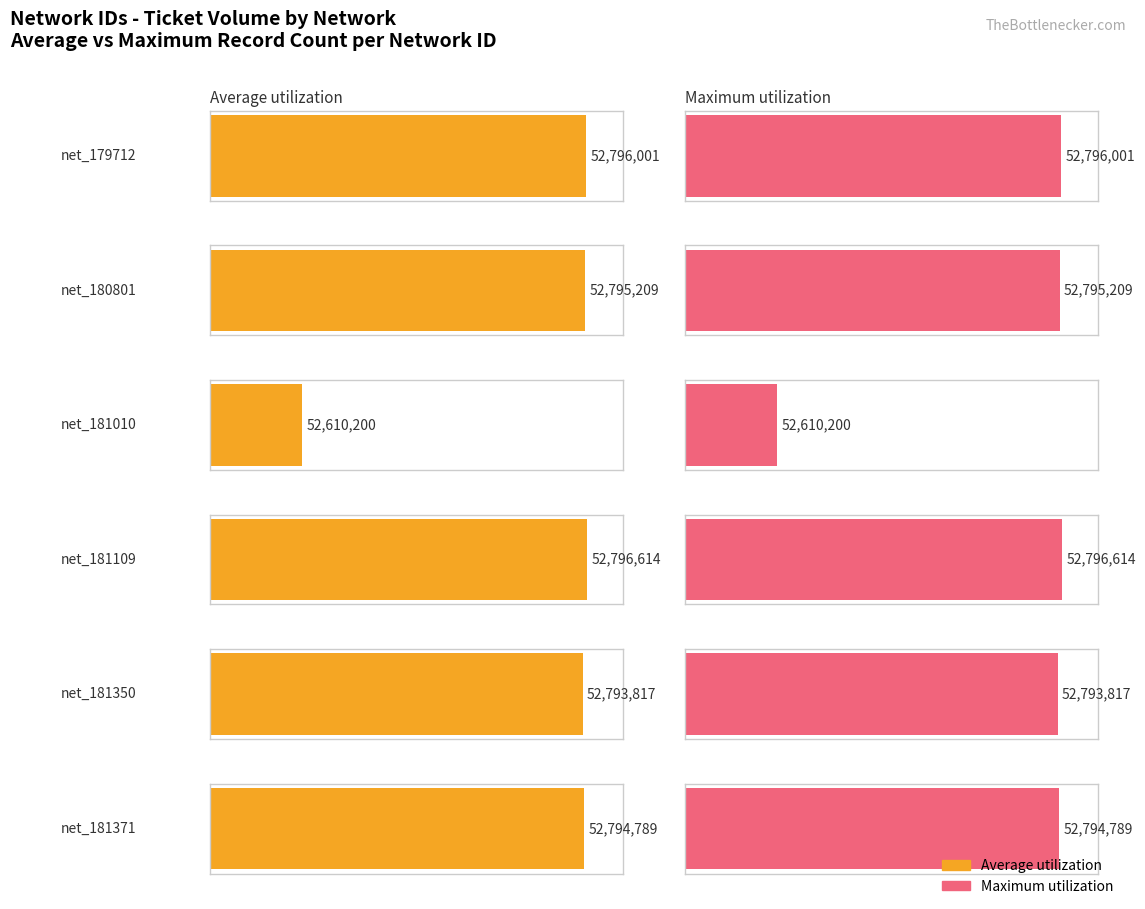

Reading left to right, what are all the values shown in this chart?

Average utilization: 2023-06-23=52796001	2023-06-23=52795209	2023-06-06=52610200	2023-06-23=52796614	2023-06-23=52793817	2023-06-23=52794789
Maximum utilization: 2023-06-23=52796001	2023-06-23=52795209	2023-06-06=52610200	2023-06-23=52796614	2023-06-23=52793817	2023-06-23=52794789